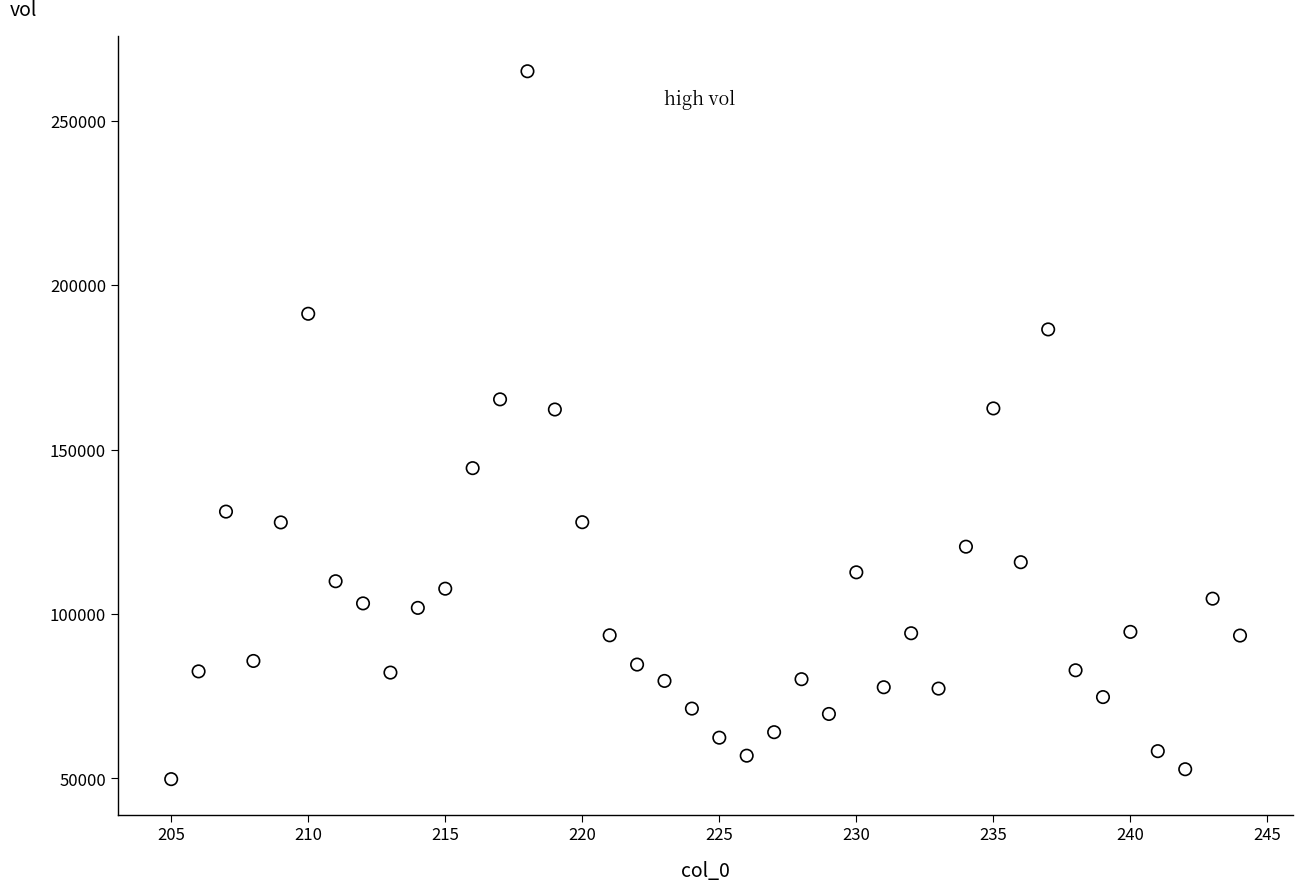

What is the range of X values (max minus min)?

39.0